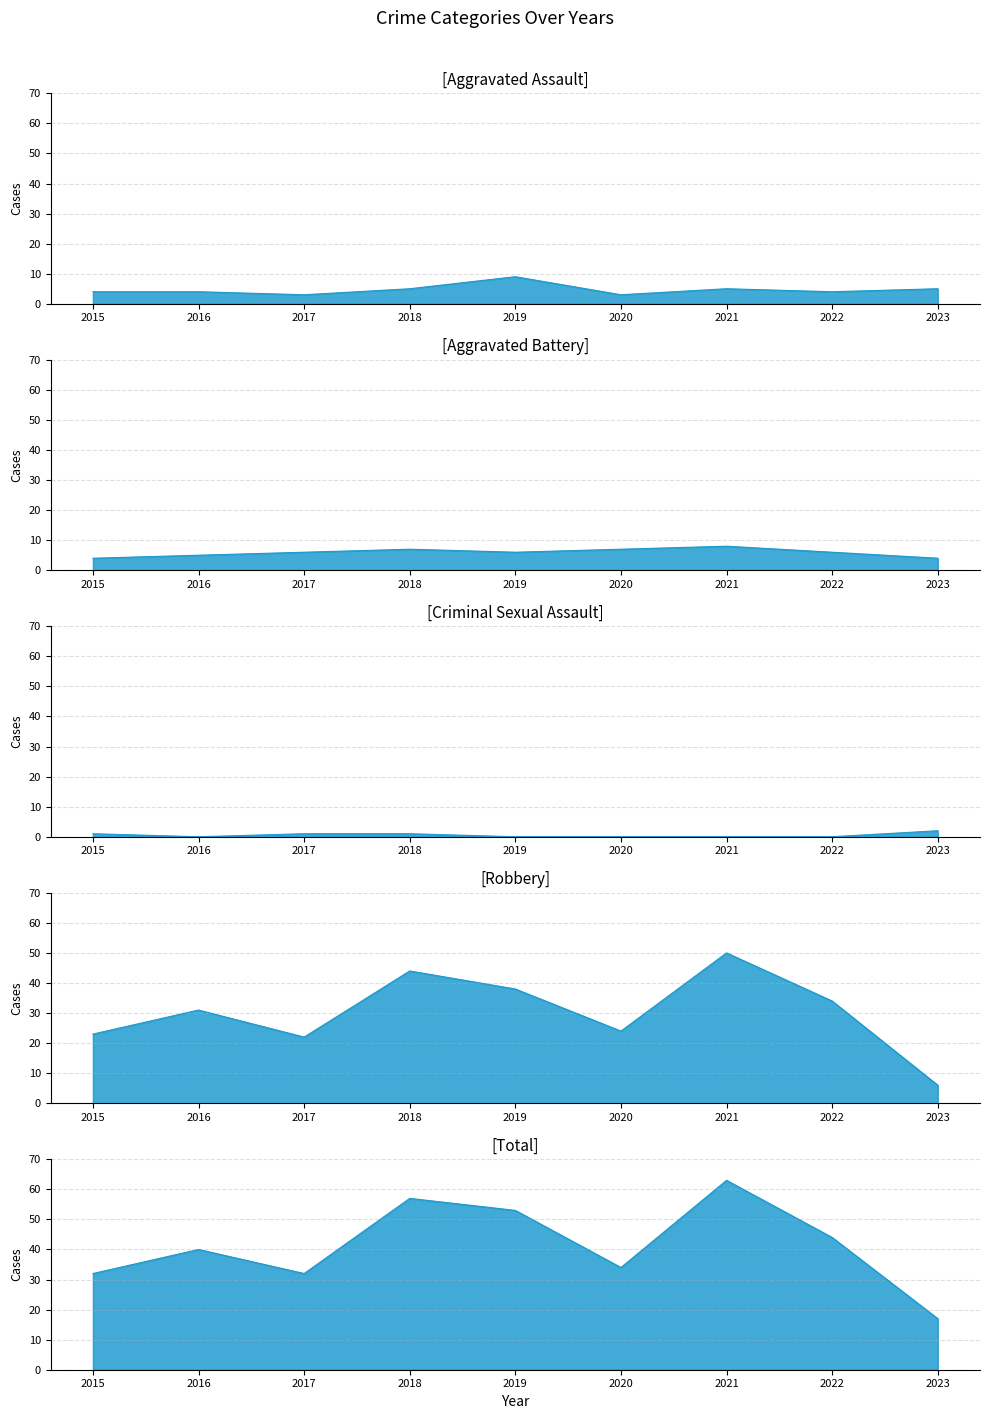

At how many categories does at least one series exceed 41?

4